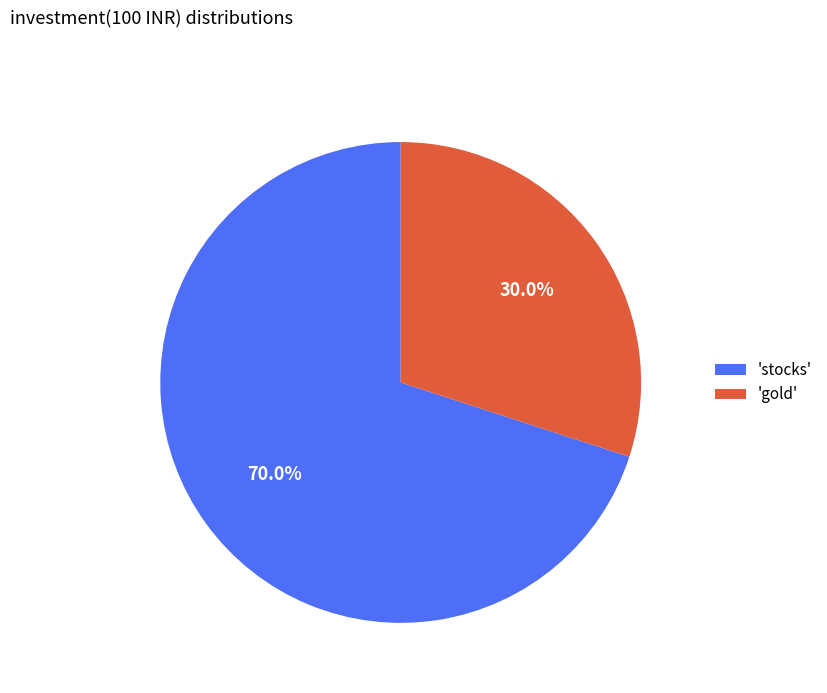

Which has a higher value, 'gold' or 'stocks'?

'stocks'